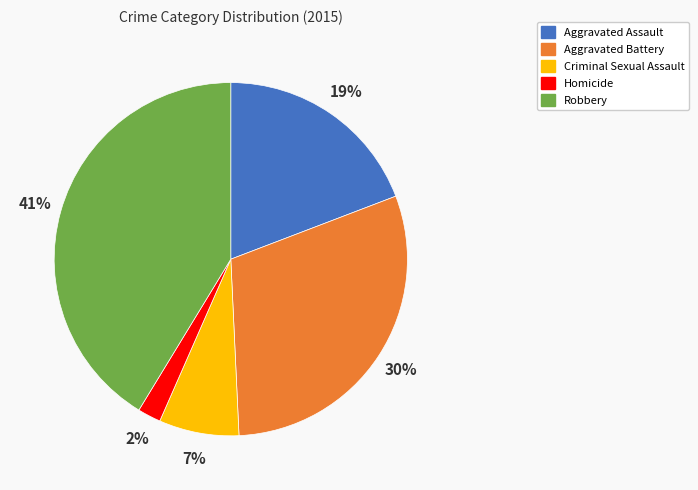

Combined, do Aggravated Battery and Robbery account for over 50%?

Yes